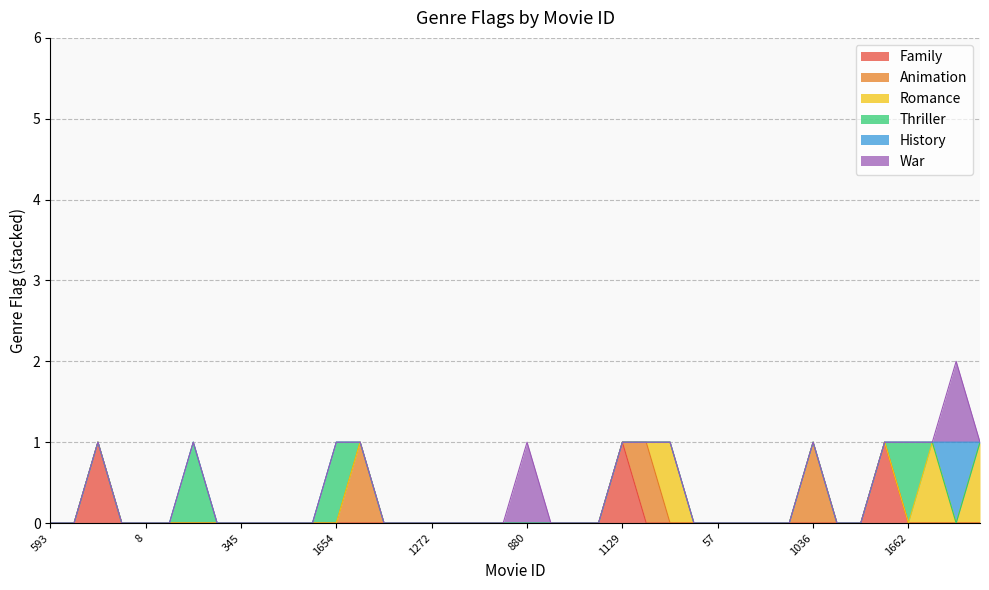

How many values in War are above zero?

2